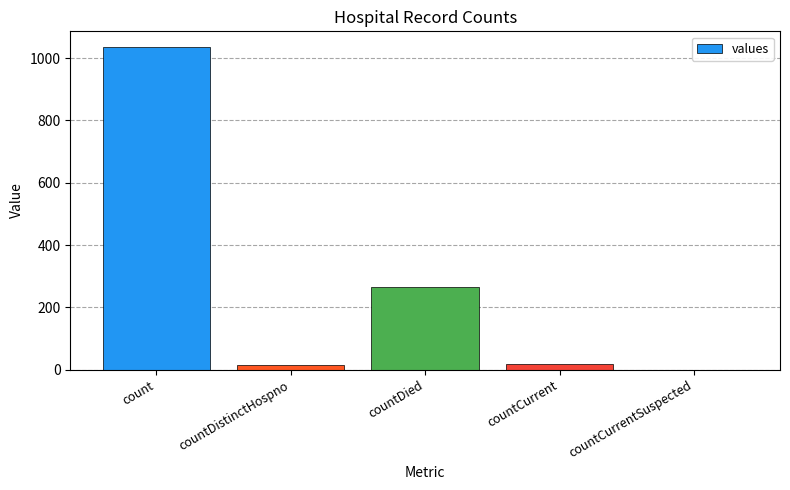

What is the sum of all values?

1334